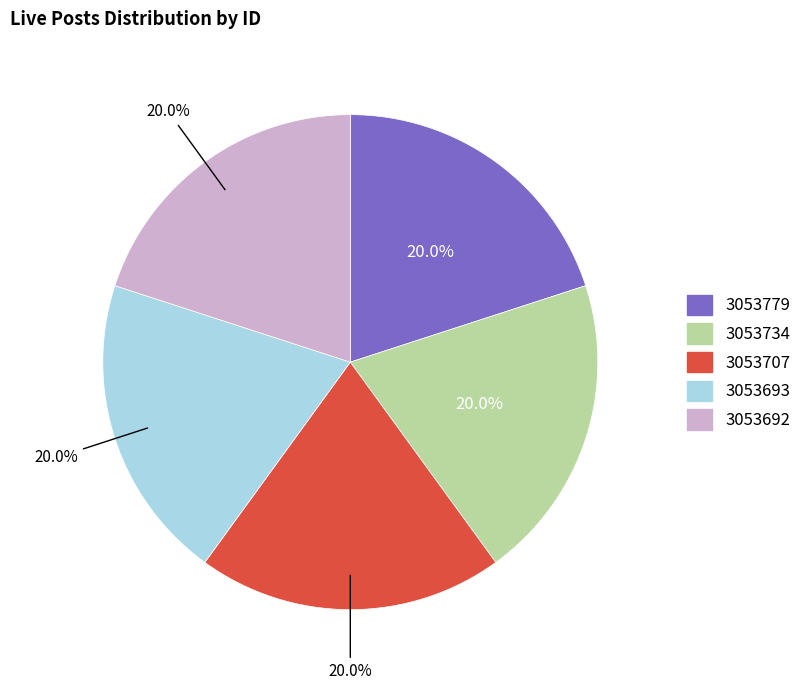

Is there a majority slice in this chart?

No